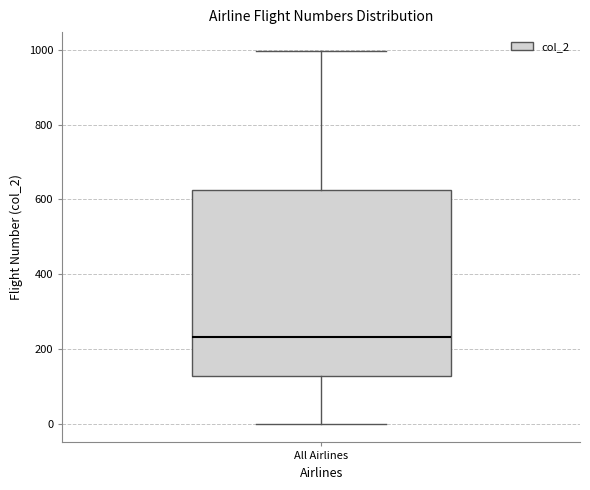

Transcribe this box plot: give where the median line is, the range the box spans, and where the two whiskers end, as read against the y-axis. The values are not printed on the chart, so give them approximately, as read against the axis.

median 240, box 120 to 620, whiskers 0 to 1000